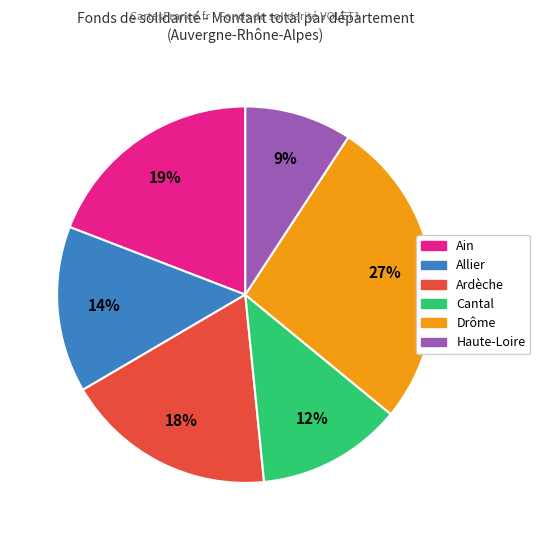

To the nearest percent, what is the average slice percentage?

17%